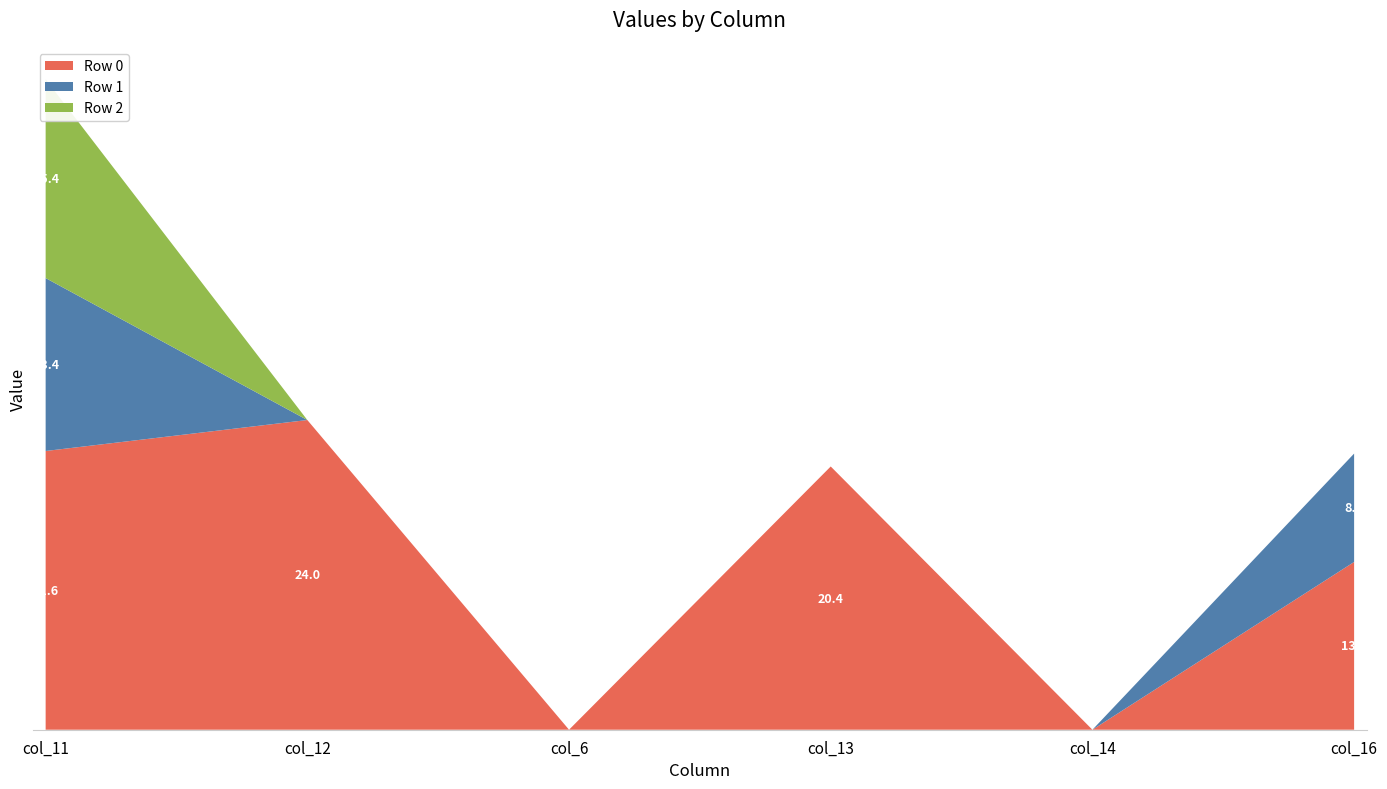

Reading right to left, extract all data points from this chart.

Row 0: 13.0	0.0	20.4	0.0	24.0	21.6
Row 1: 8.4	0.0	0.0	0.0	0.0	13.4
Row 2: 0.0	0.0	0.0	0.0	0.0	15.4